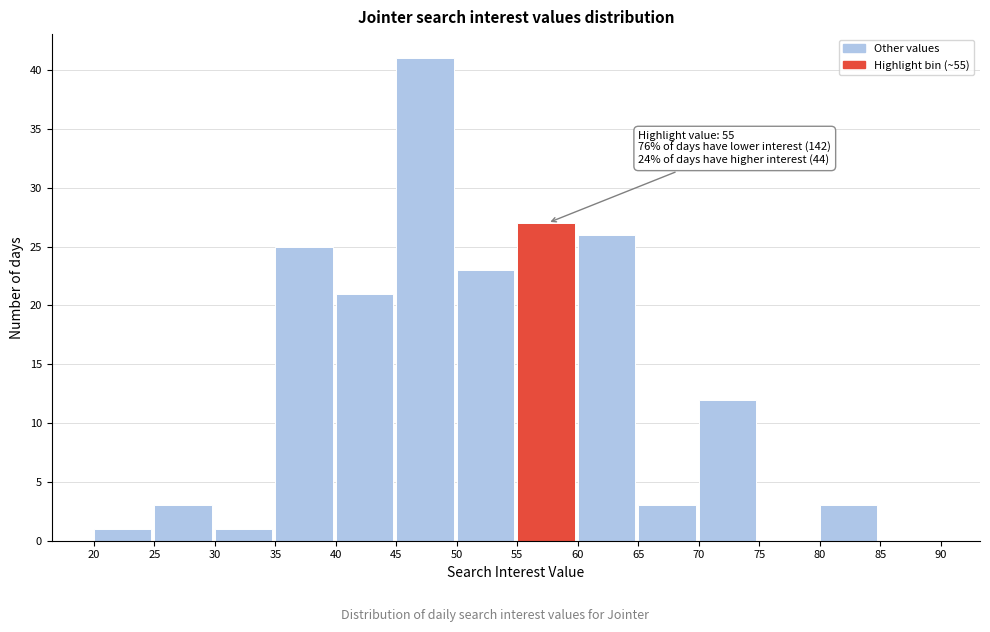

Over which range of the x-axis is the bar tallest?

45 to 50